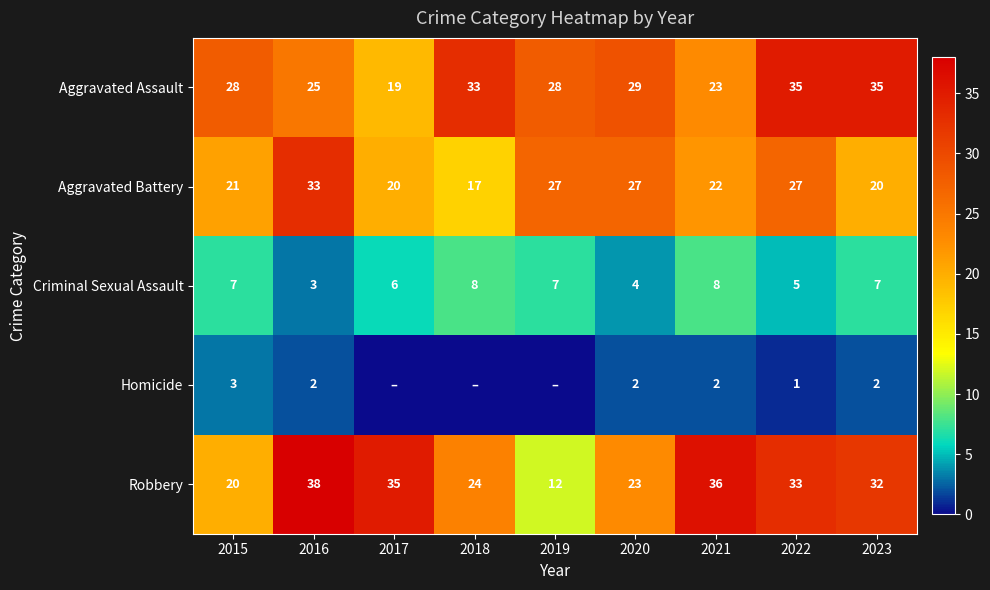

What is the difference between the maximum and minimum values in the Aggravated Battery series?

16